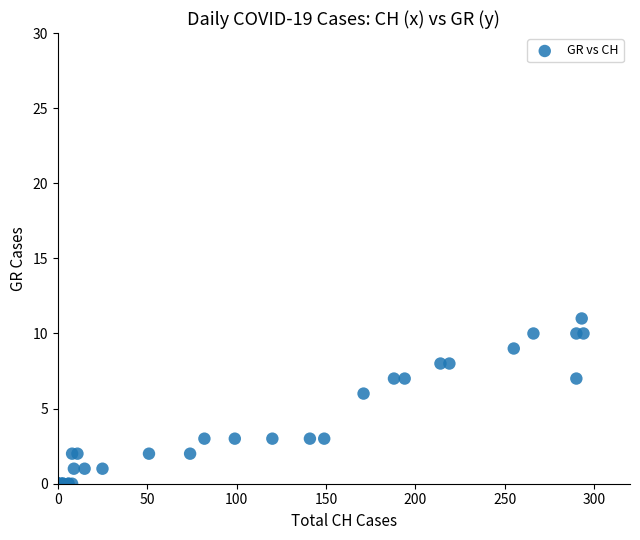

What Y value in the scatter plot is closest to 5?

6